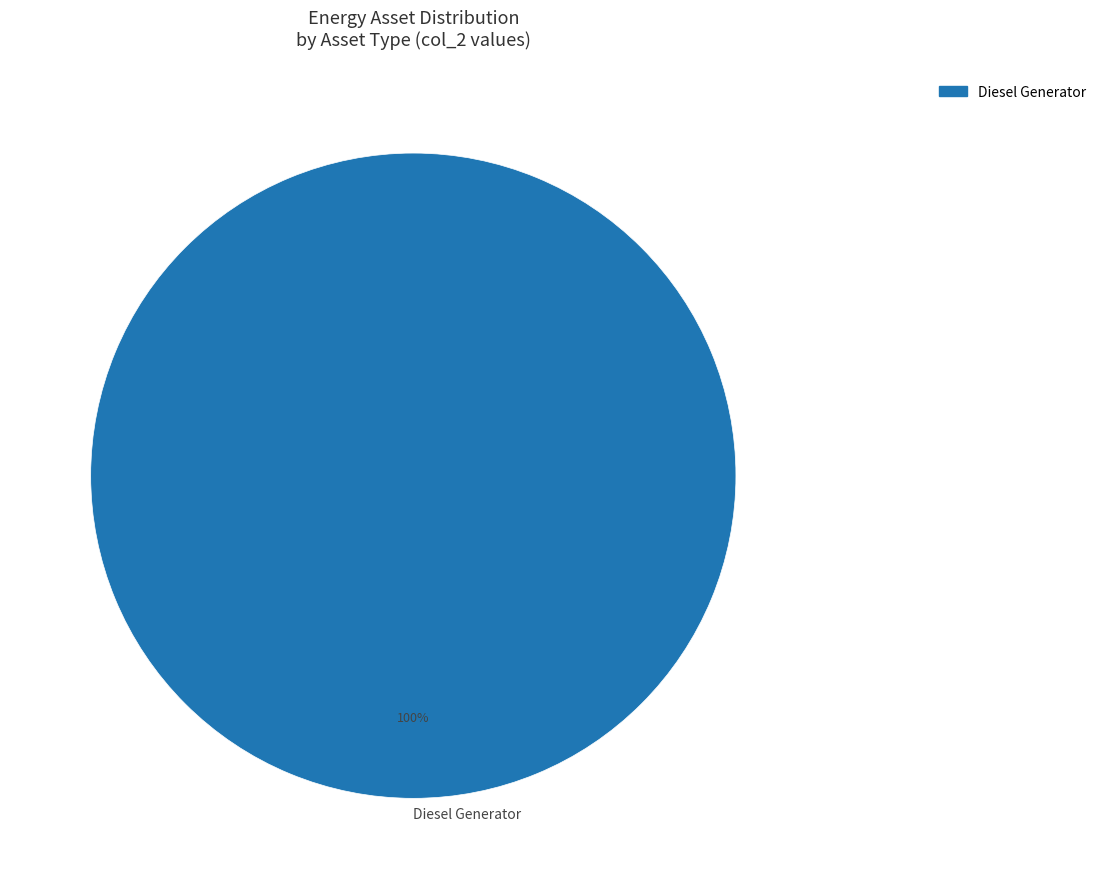

Rank the categories by value from lowest to highest.

Diesel Generator